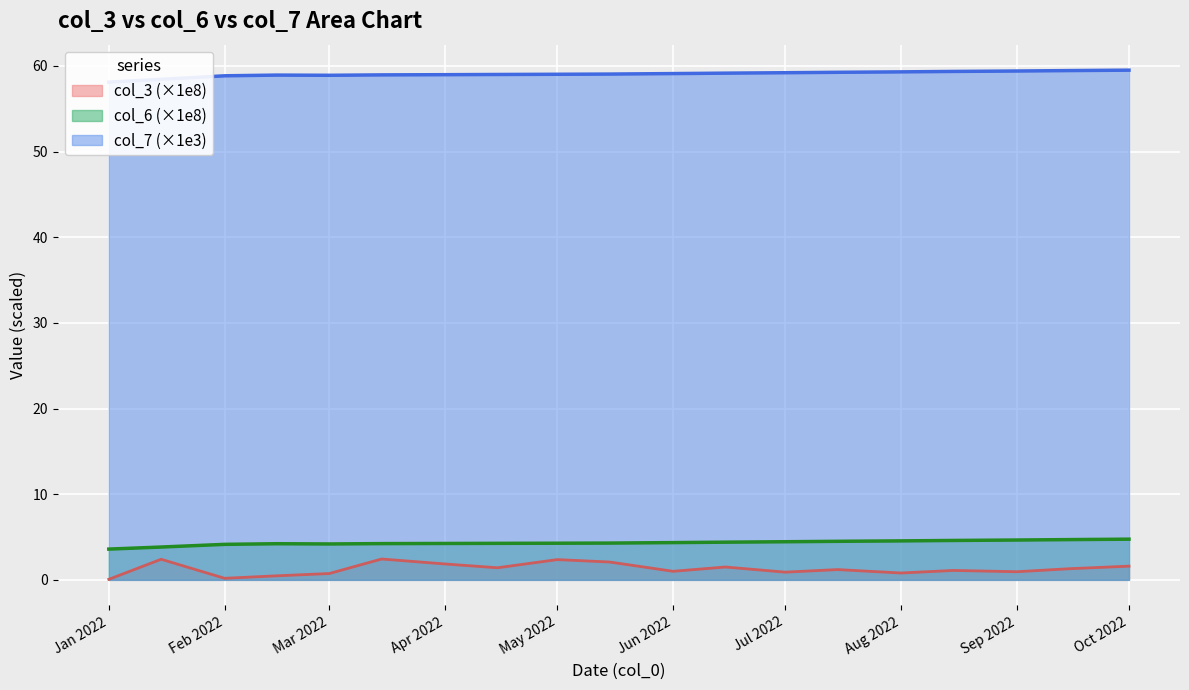

True or false: col_3 (×1e8) has a value of 1.6 at Oct 2022.

True